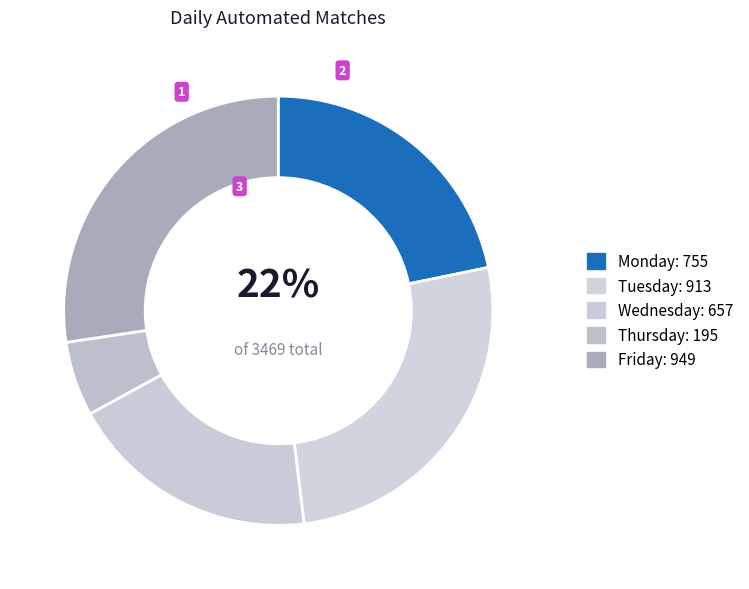

What percentage is the Thursday slice, to the nearest percent?

6%